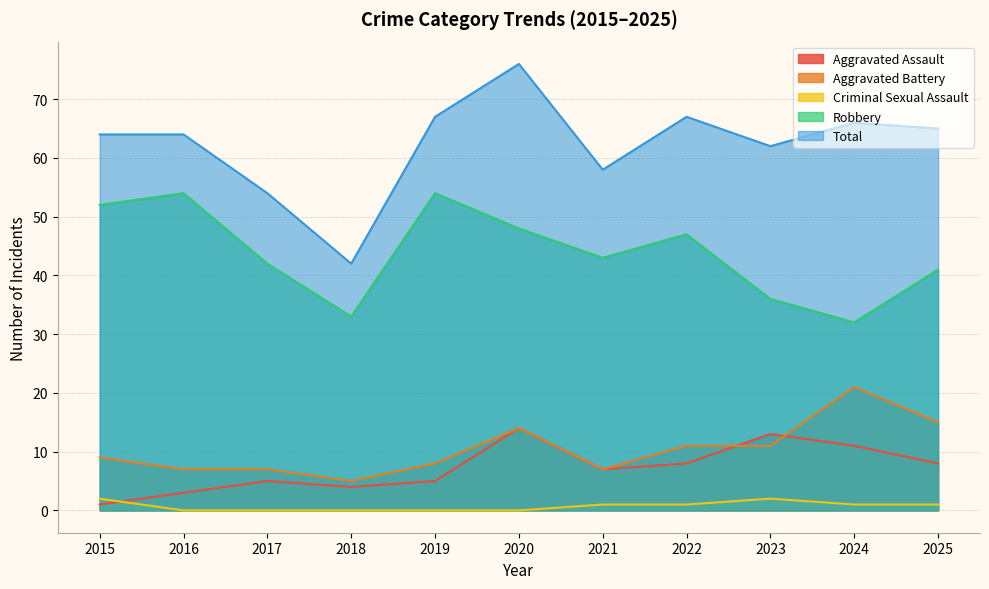

Rank the series at 2020 from highest to lowest value.

Total, Robbery, Aggravated Assault, Aggravated Battery, Criminal Sexual Assault